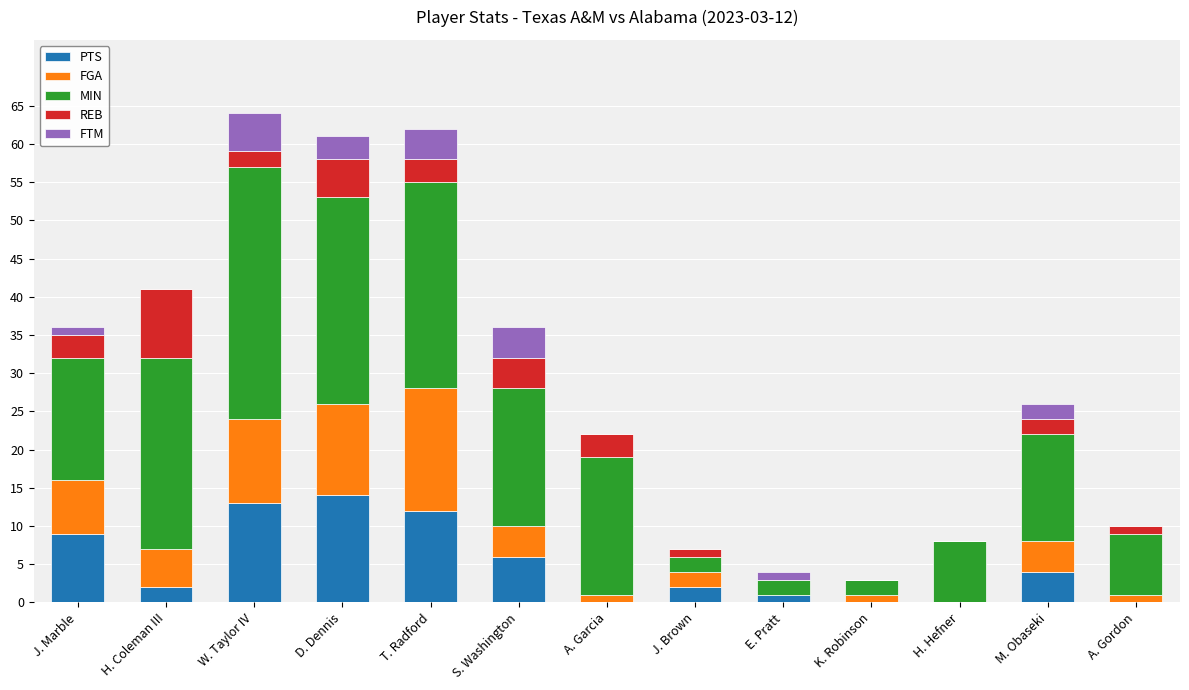

What is the total value across all series at T. Radford?

62